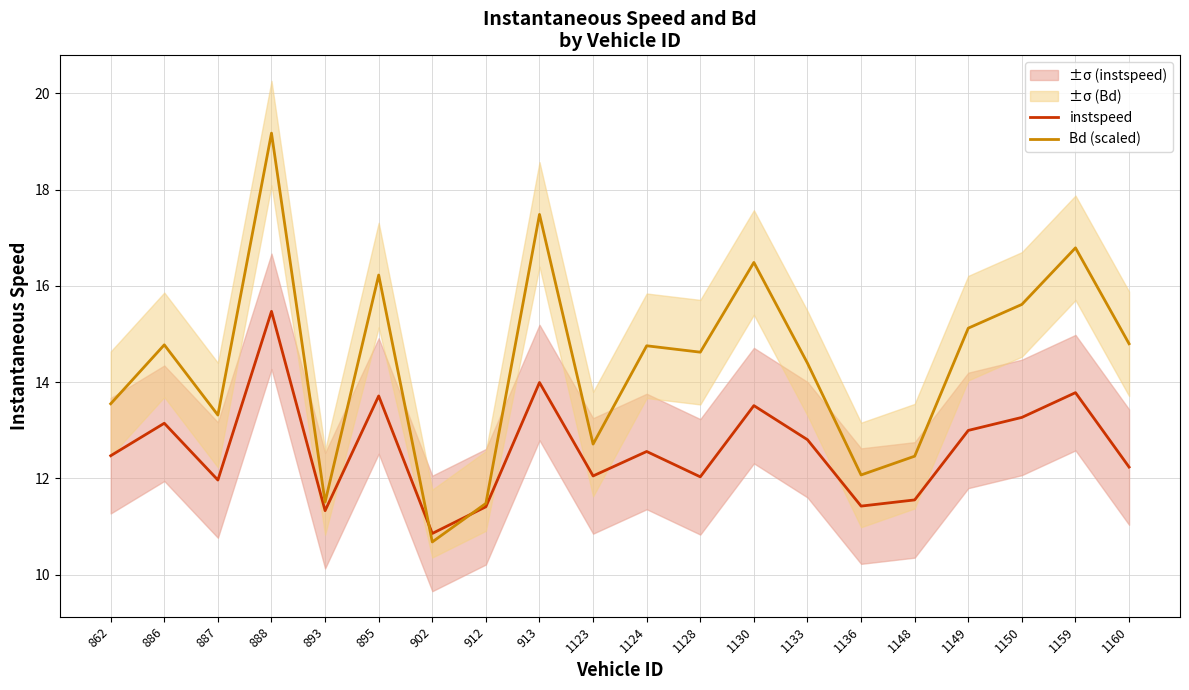

Between 1148 and 1150, which series saw the biggest shift?

Bd (scaled)